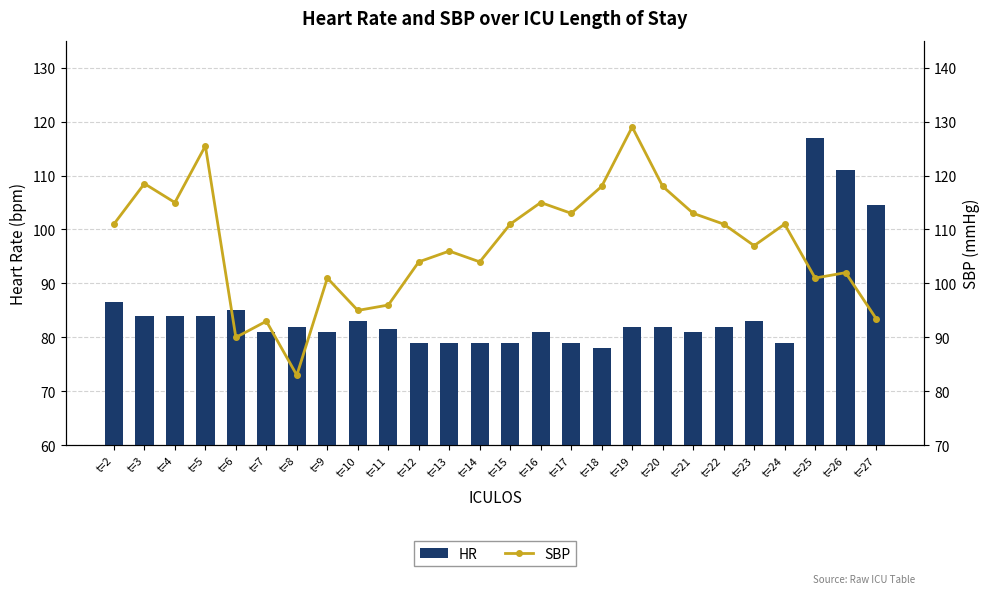

List the series in order of their peak value, highest first.

SBP, HR